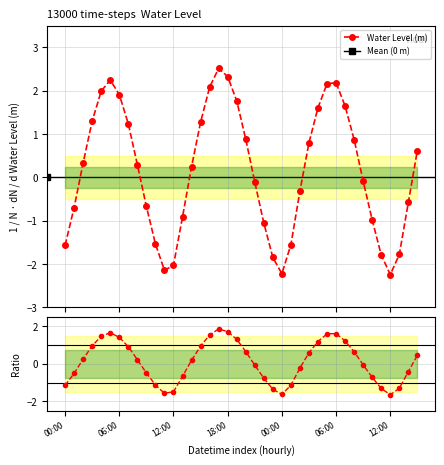

What is the label of the 32nd point from the left?

2024-10-18 07:00:00